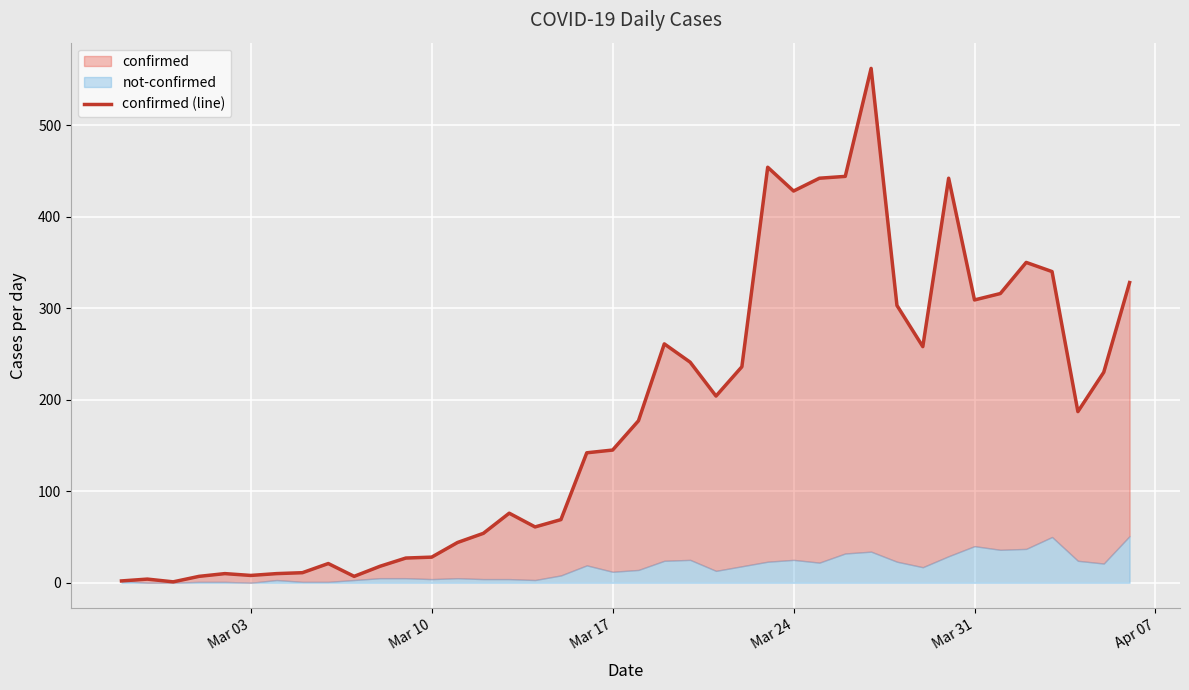

How many lines are shown in the chart?

1